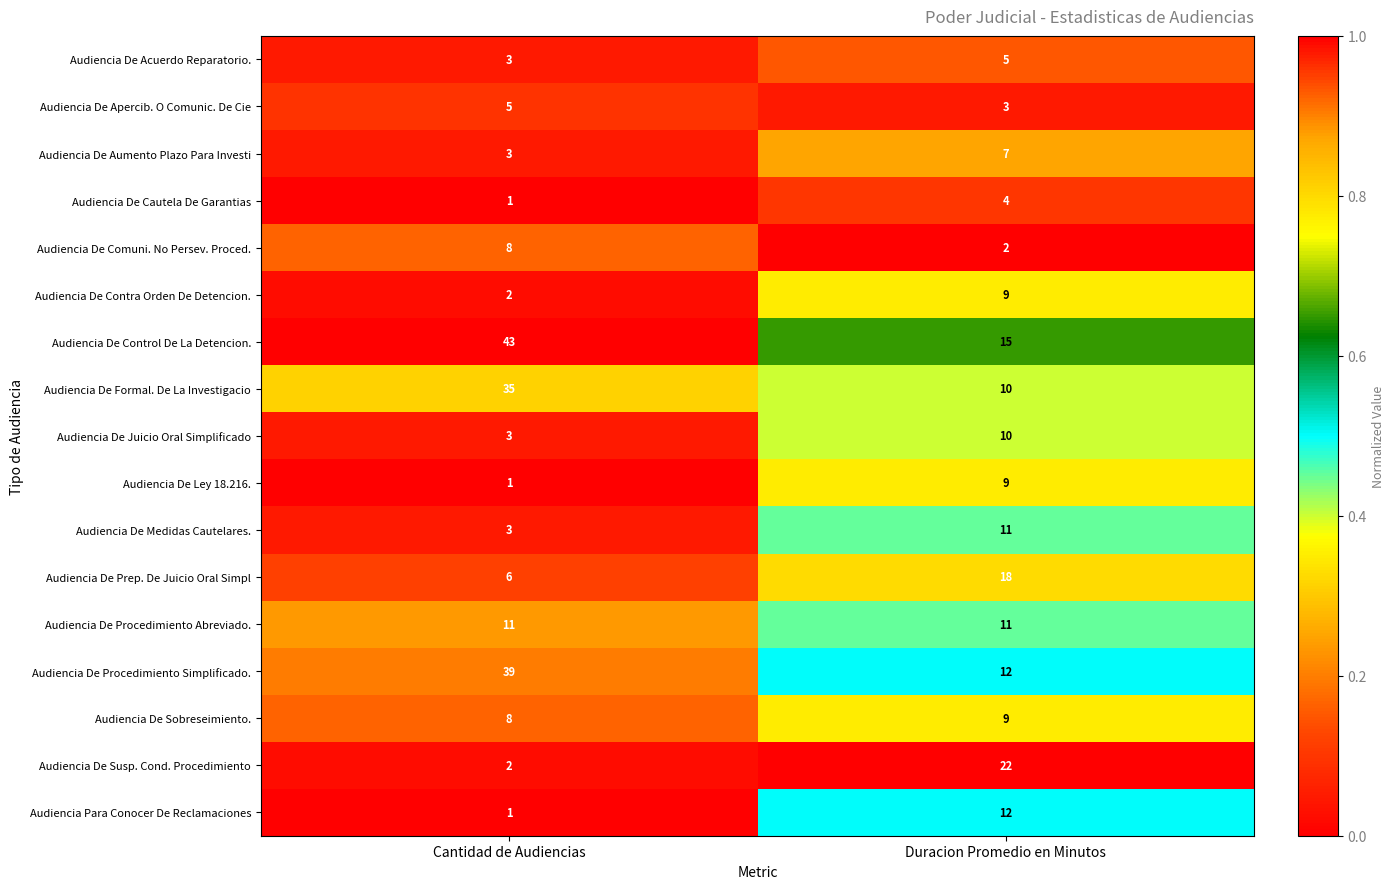

Which category has the lowest value across all series?

Cantidad de Audiencias